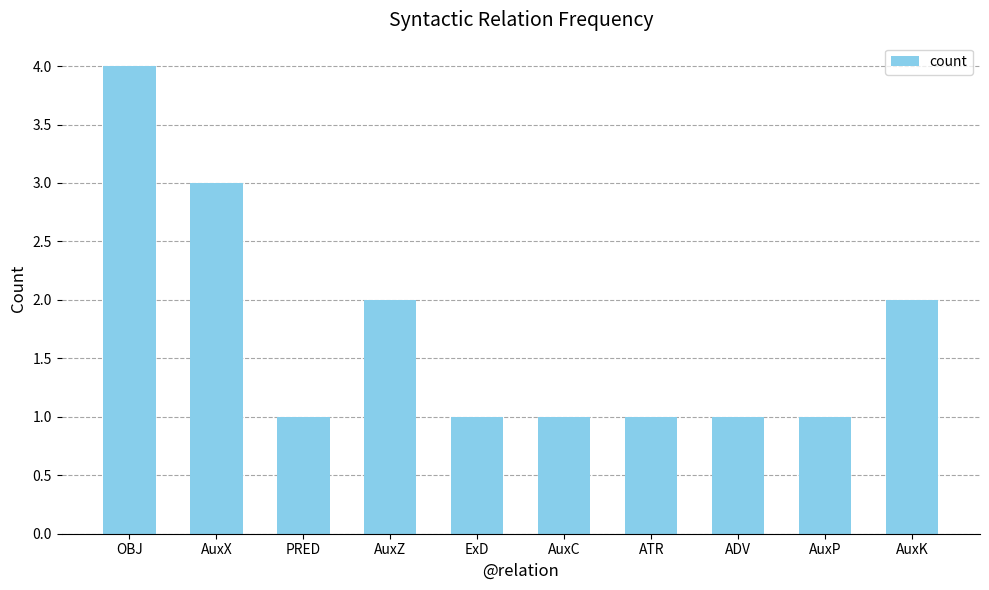

Which label corresponds to the largest value in the chart?

OBJ